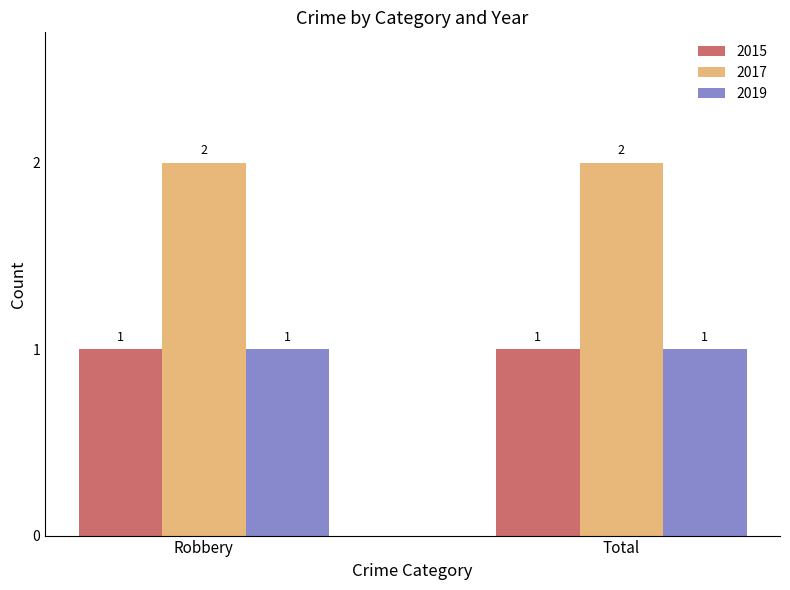

What is the value of the 2015 bar at the 1st from the left?

1